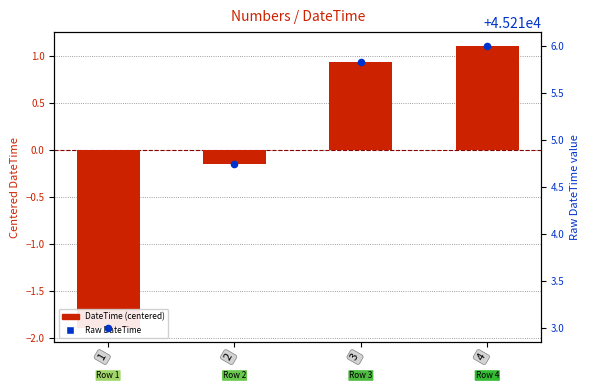

Is the value of DateTime (centered) at 4 greater than the value of Raw DateTime at 1?

No